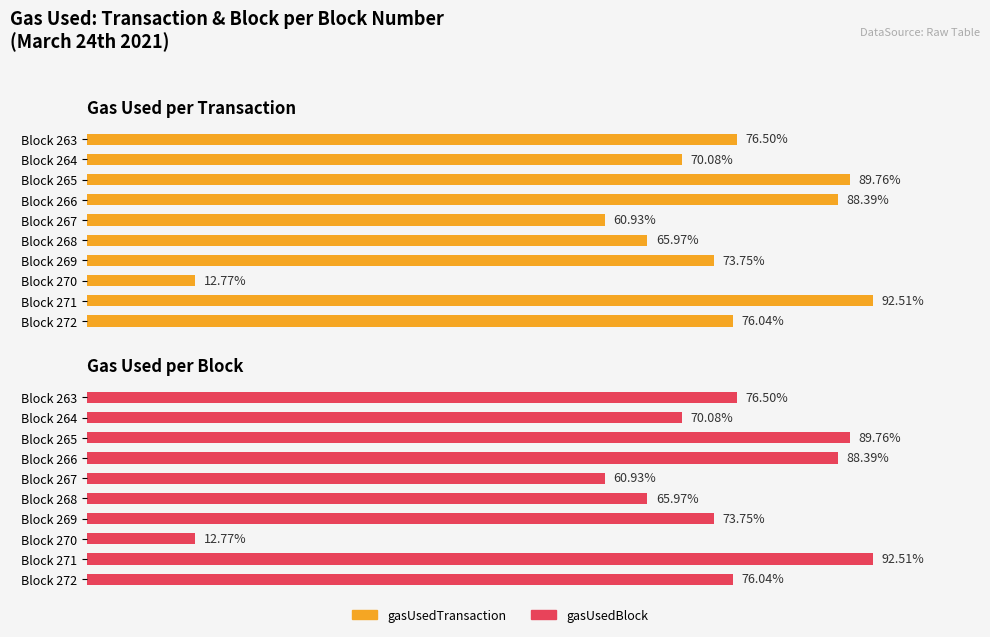

How many series are shown in this chart?

2